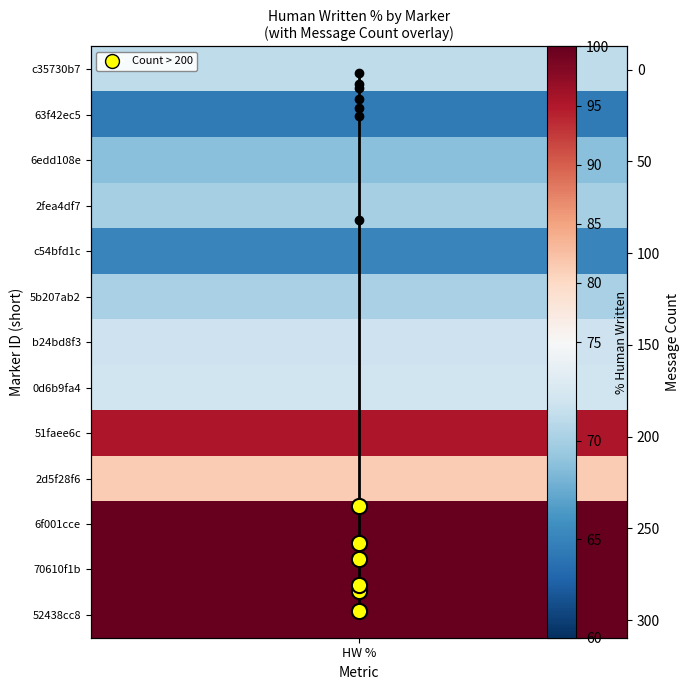

Count the number of data series in this chart.

1